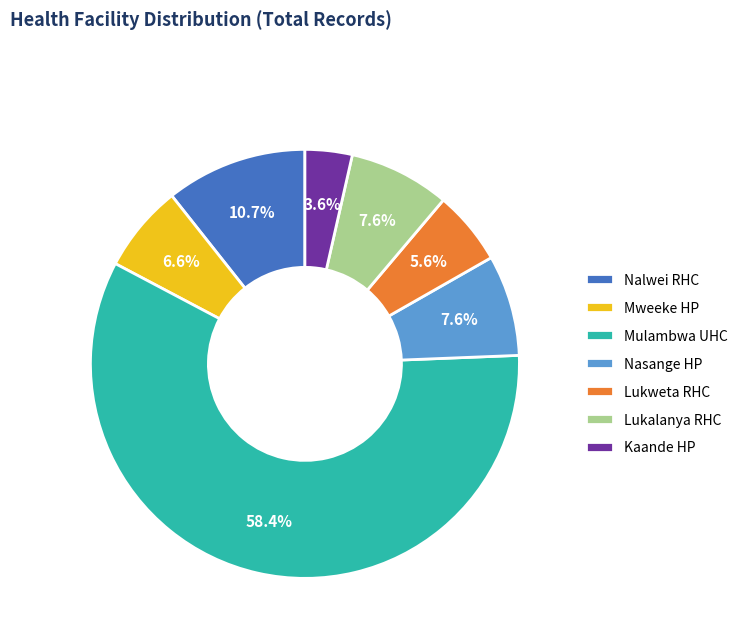

Is the sum of Kaande HP and Mweeke HP greater than half?

No